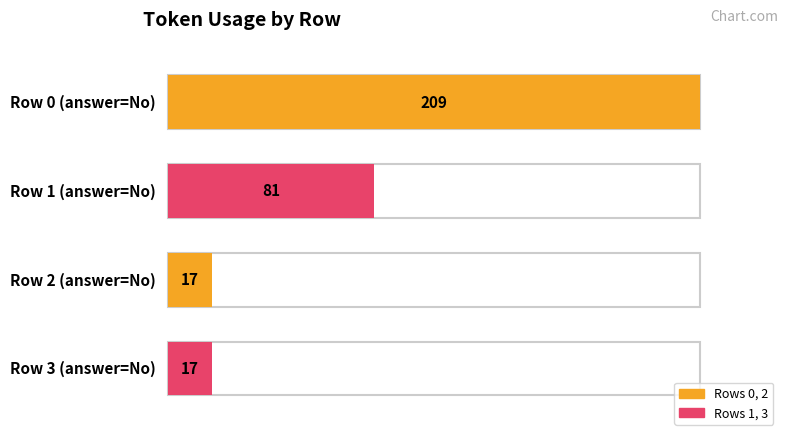

The value at Row 3 is 27. True or false?

False